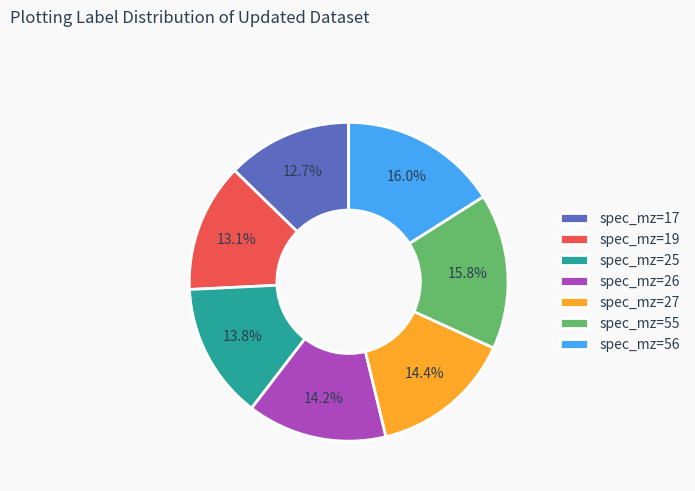

What is the ratio of the value at spec_mz=55 to the value at spec_mz=27?

1.1